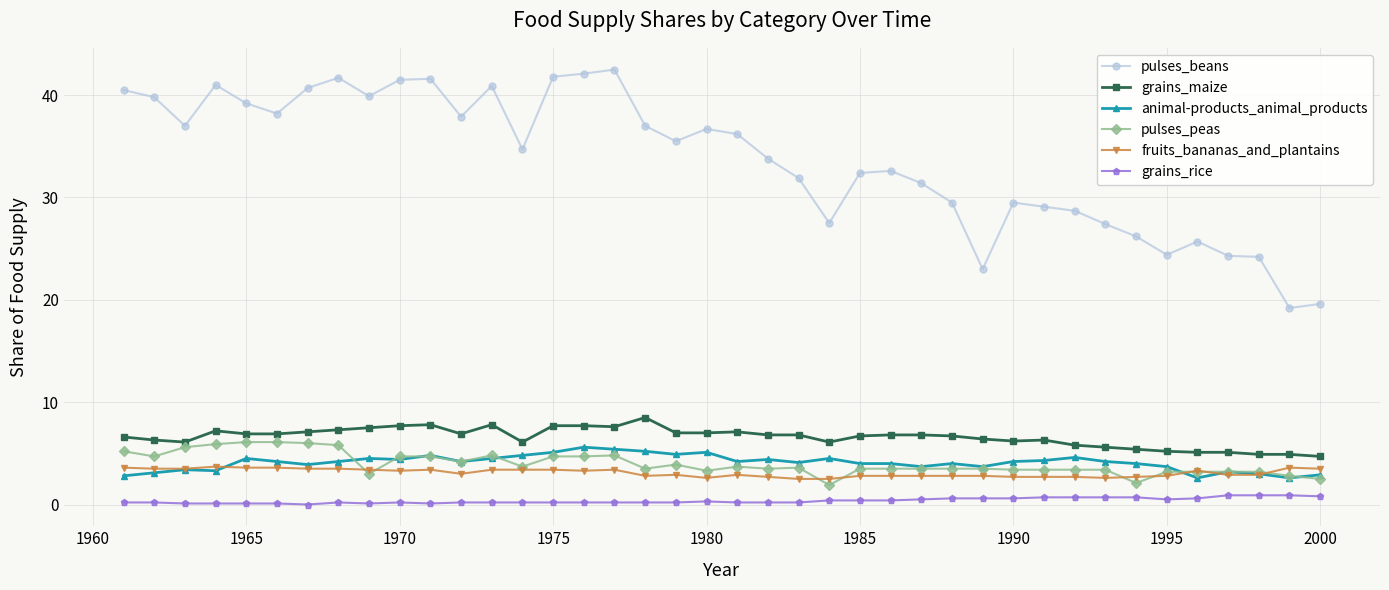

True or false: grains_maize has more than 2 points higher than both neighbors.

True